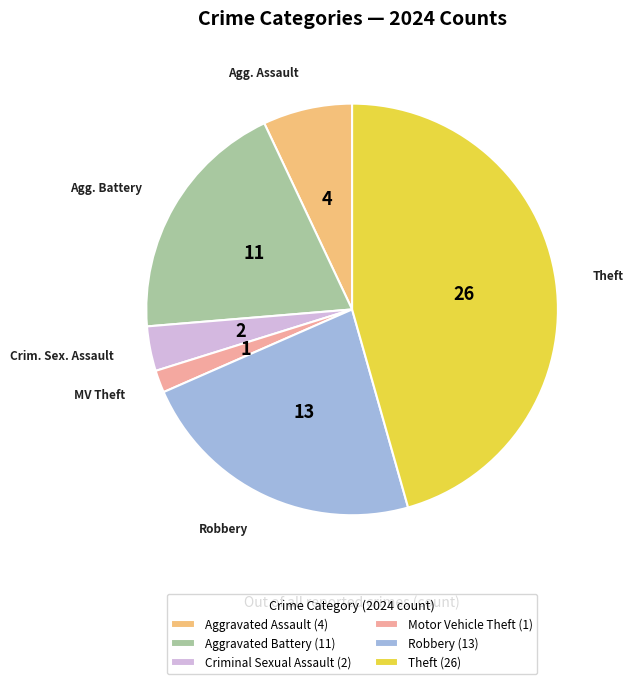

Count the number of slices in the pie.

6